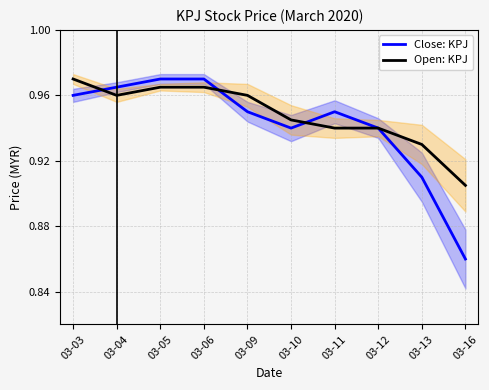

At which category is the sum across all series the highest?

03-05